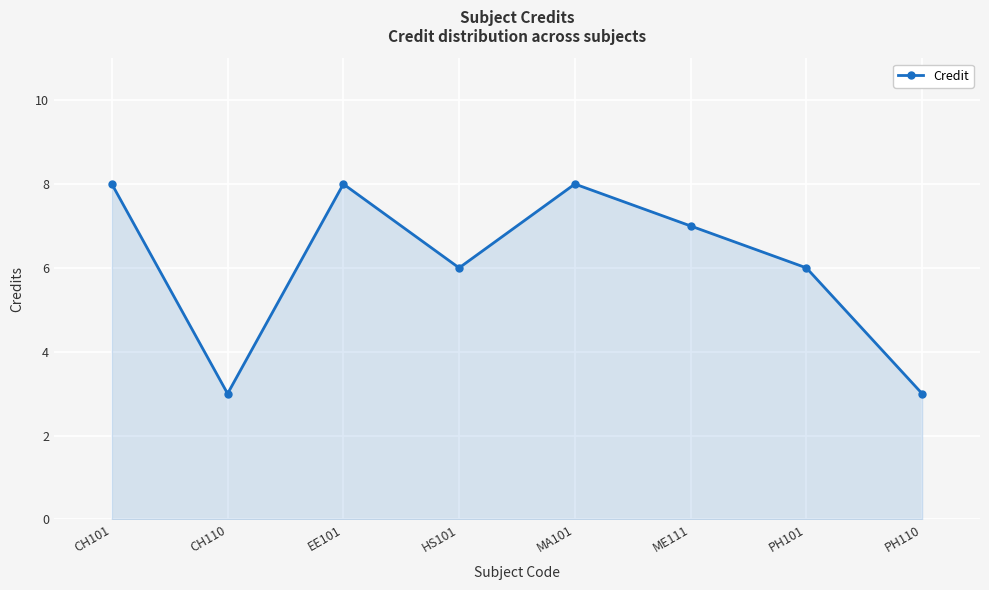

True or false: the data shows 3 at PH110.

True